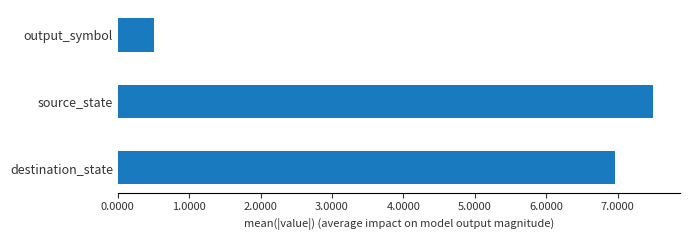

The value at destination_state is 10.0. True or false?

False